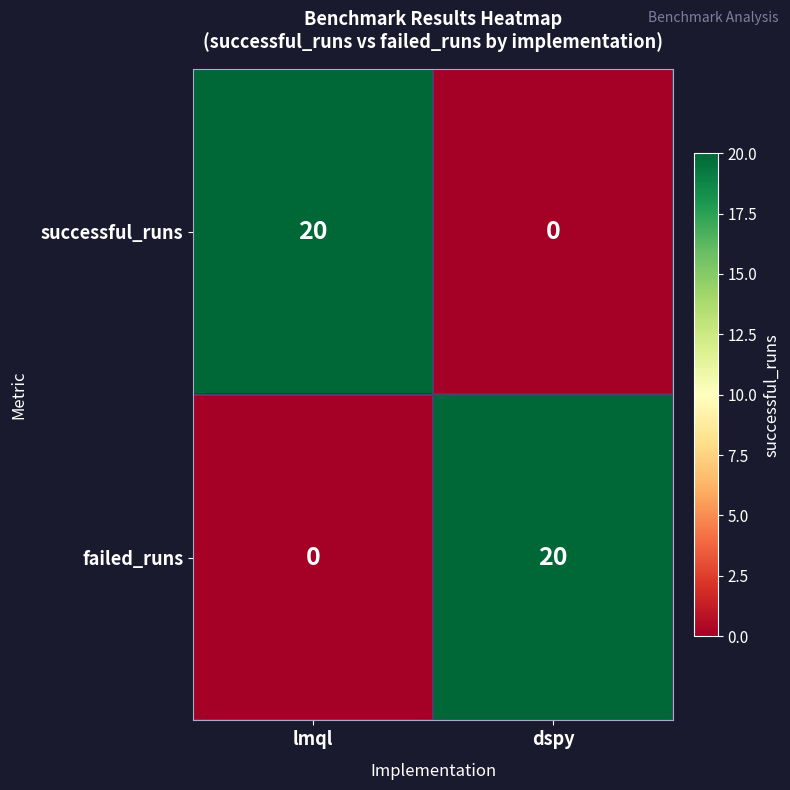

How many series are shown in this chart?

2